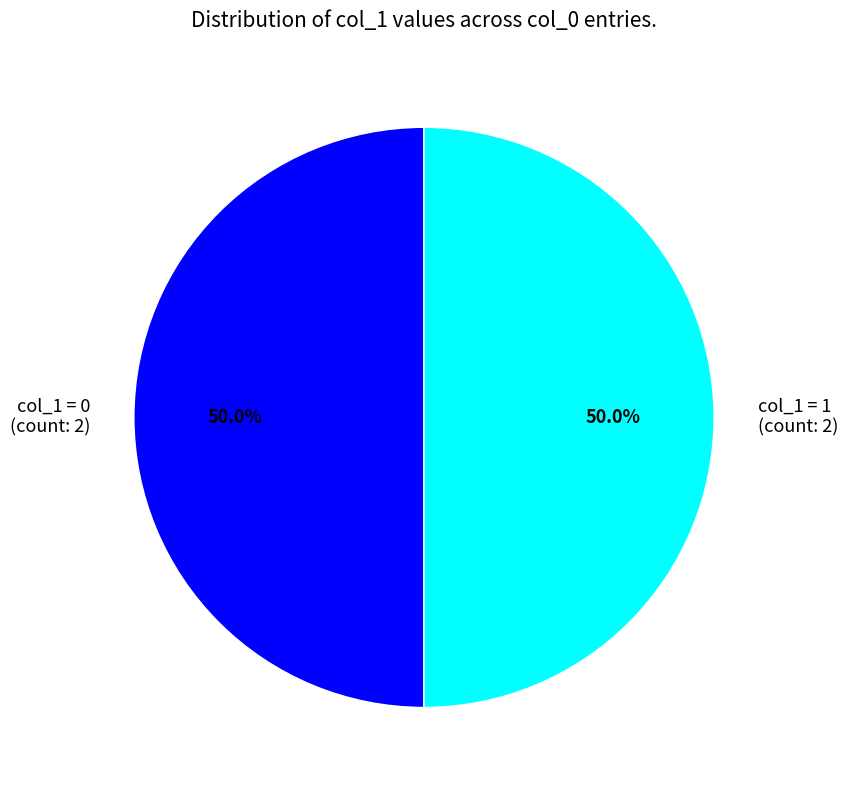

Combined, what portion of the pie is col_1 = 1 (count: 2) and col_1 = 0 (count: 2)?

100.0%